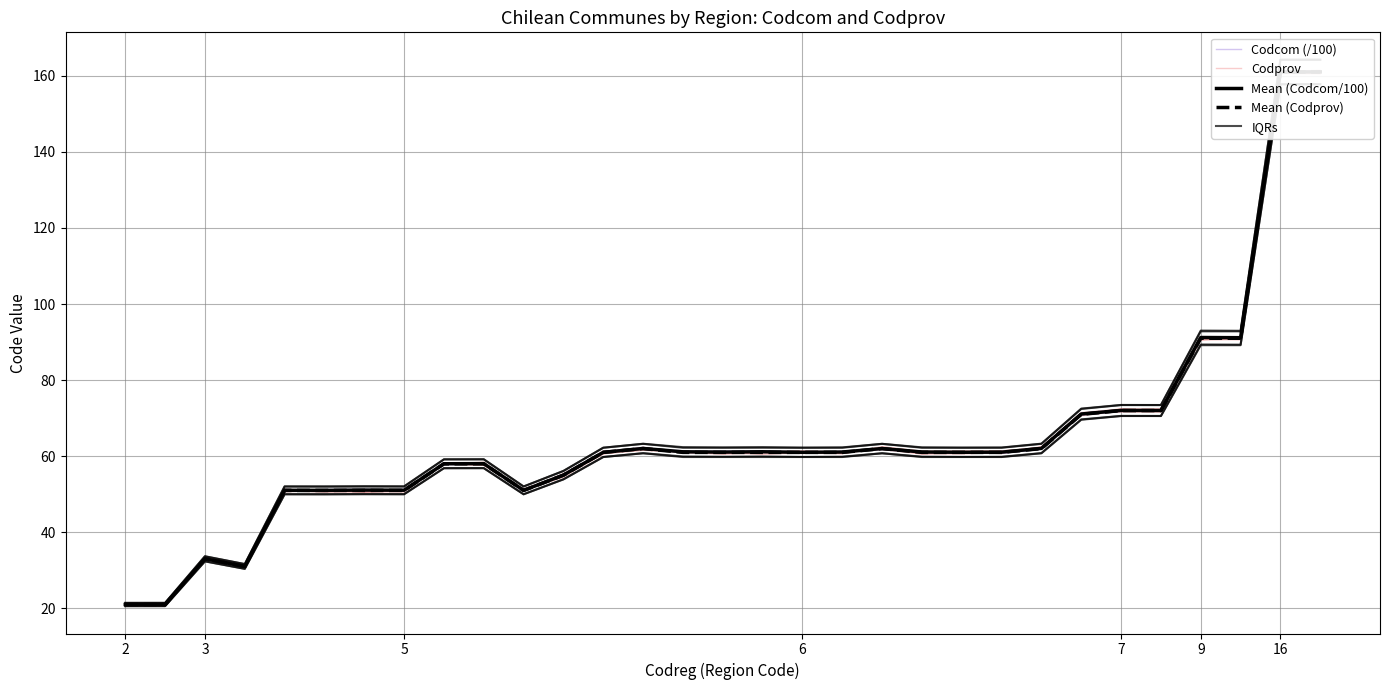

Is this an area chart (filled region under the line)?

No